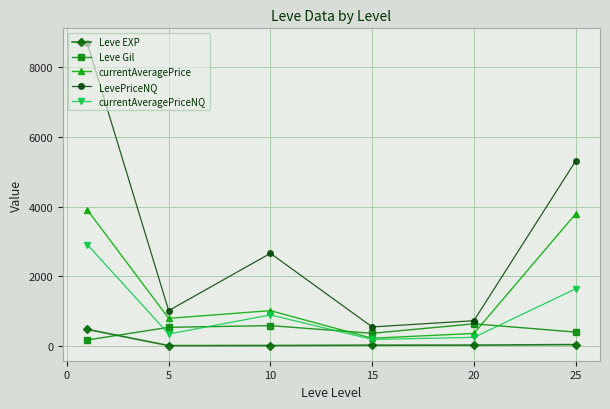

True or false: Leve EXP and LevePriceNQ intersect in this chart.

False